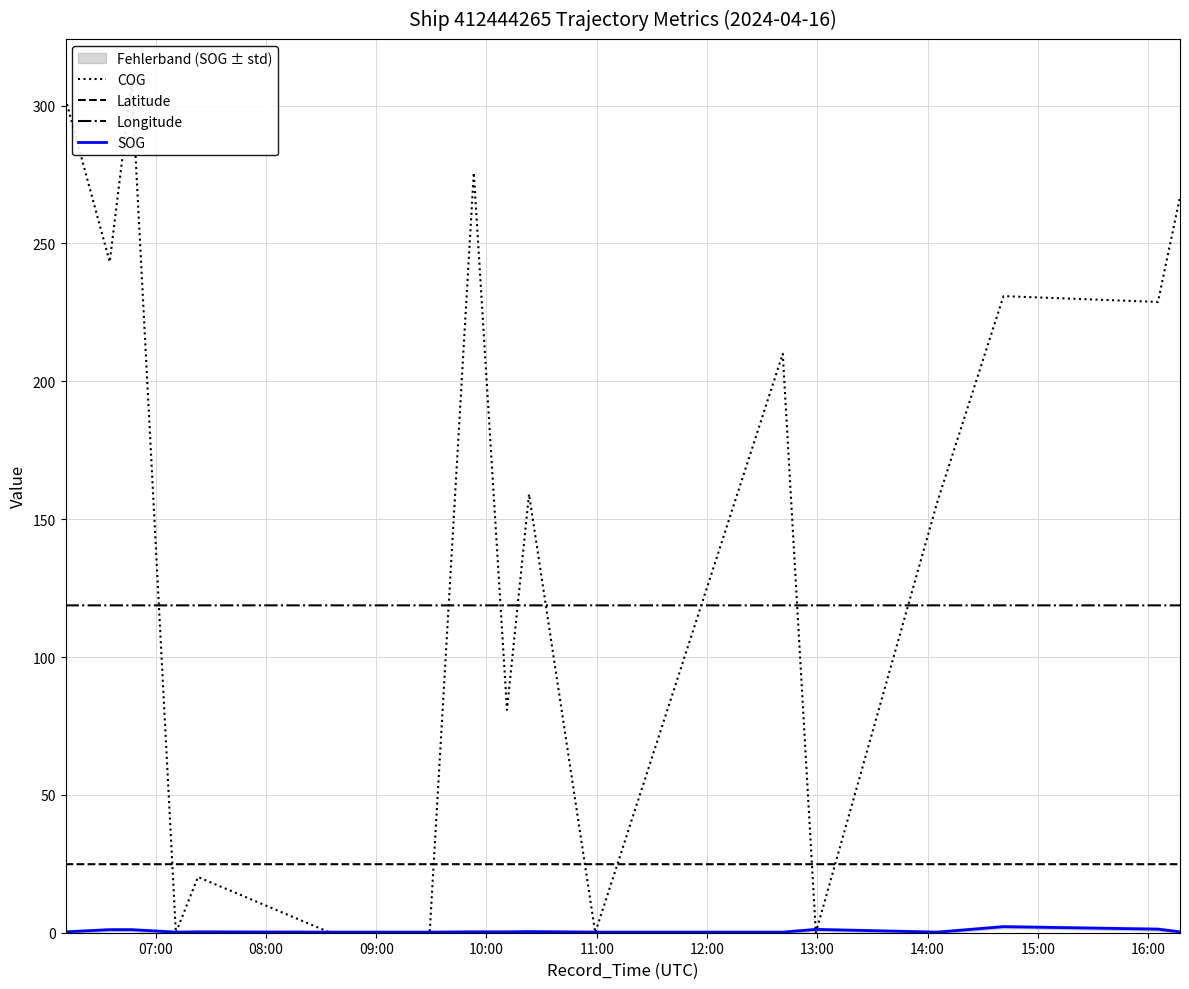

True or false: SOG and COG intersect in this chart.

True